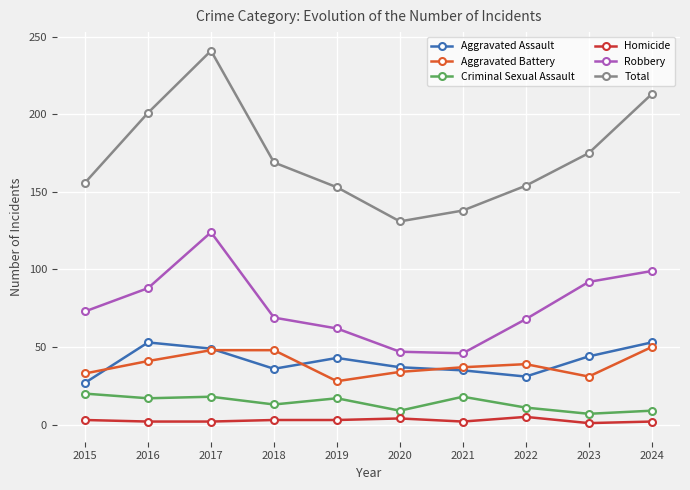

What is the value of the Homicide point at the 10th from the left?

2